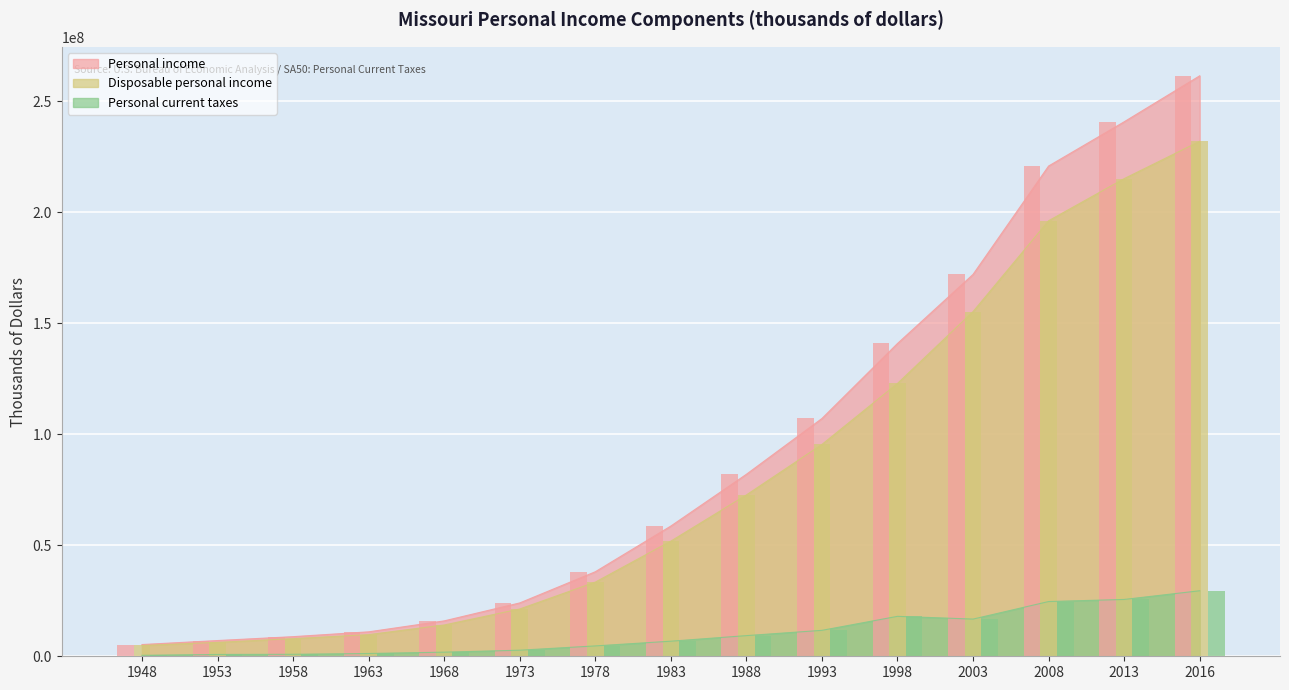

Reading left to right, what are all the values shown in this chart?

Personal income (bar): 1948=5290846	1953=7088417	1958=8838112	1963=11012792	1968=15951063	1973=24037988	1978=38083133	1983=58675314	1988=82003345	1993=107142686	1998=140934839	2003=172068839	2008=220897747	2013=240825428	2016=261547770
Disposable personal income (bar): 1948=4859816	1953=6266962	1958=7950526	1963=9756396	1968=14098666	1973=21302986	1978=33415382	1983=51880328	1988=72698538	1993=95453531	1998=122940523	2003=155311139	2008=196236165	2013=215217832	2016=232029251
Personal current taxes (bar): 1948=431030	1953=821455	1958=887586	1963=1256396	1968=1852397	1973=2735002	1978=4667751	1983=6794986	1988=9304807	1993=11689155	1998=17994316	2003=16757700	2008=24661582	2013=25607596	2016=29518519